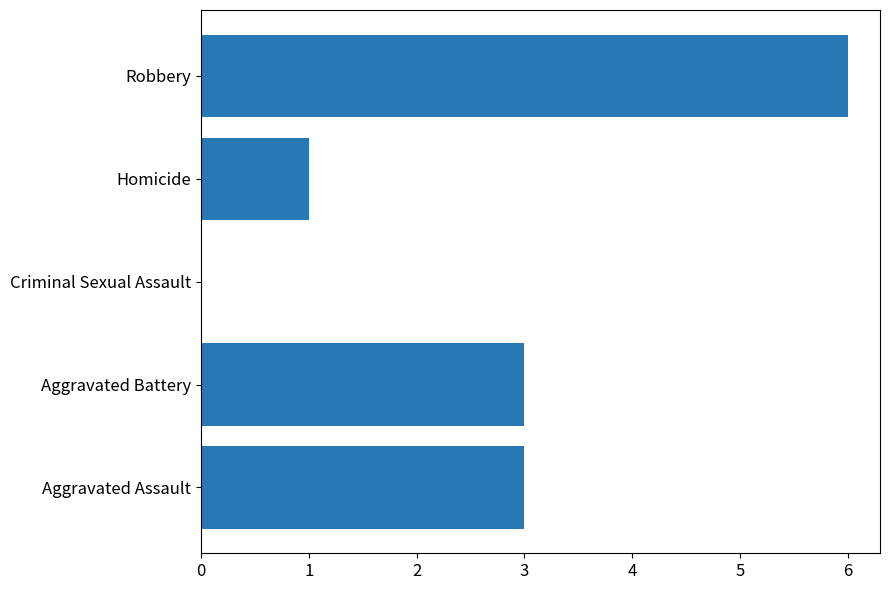

True or false: the data shows 3 at Criminal Sexual Assault.

False